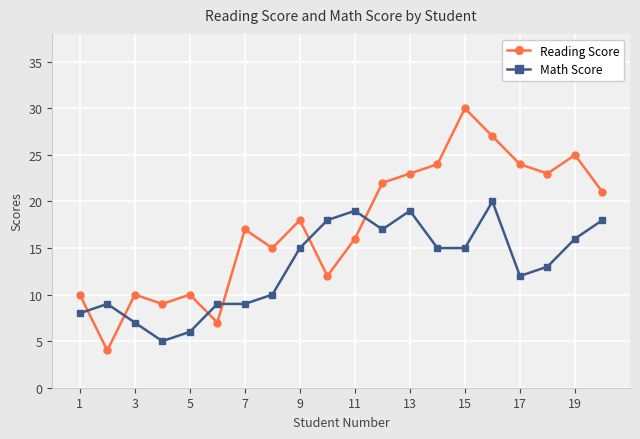

Reading left to right, list all the values displayed in this chart.

Reading Score: 10	4	10	9	10	7	17	15	18	12	16	22	23	24	30	27	24	23	25	21
Math Score: 8	9	7	5	6	9	9	10	15	18	19	17	19	15	15	20	12	13	16	18